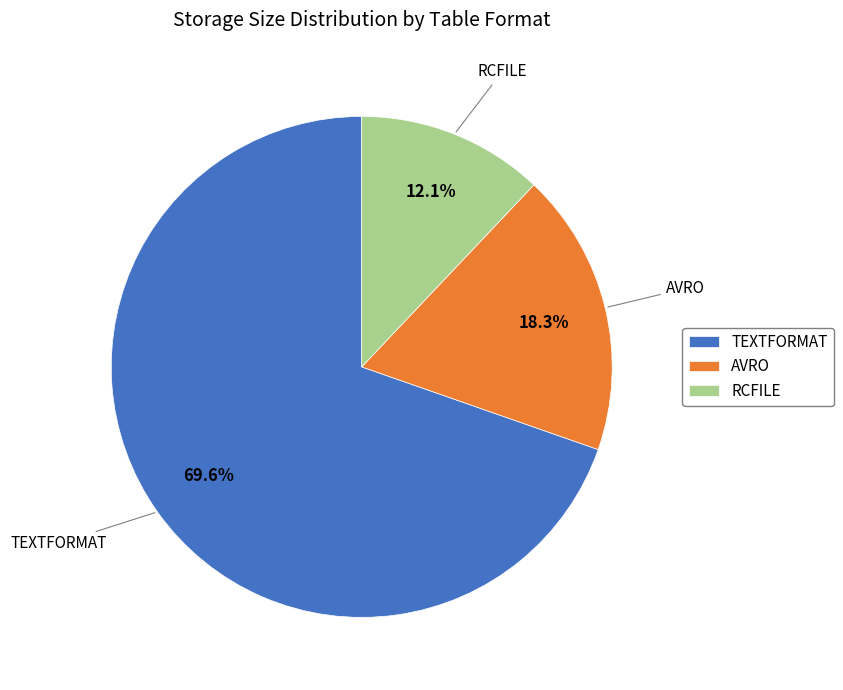

Combined, do TEXTFORMAT and RCFILE account for over 50%?

Yes